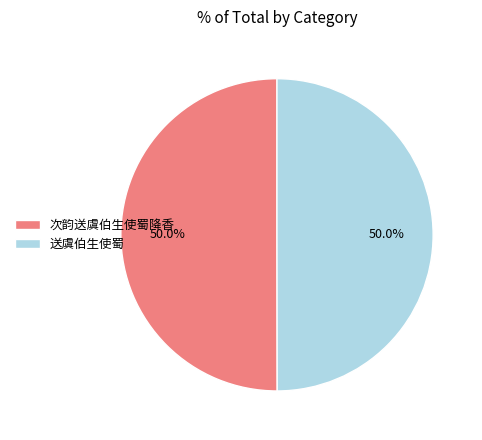

The 次韵送虞伯生使蜀降香 slice represents 43% of the pie. True or false?

False